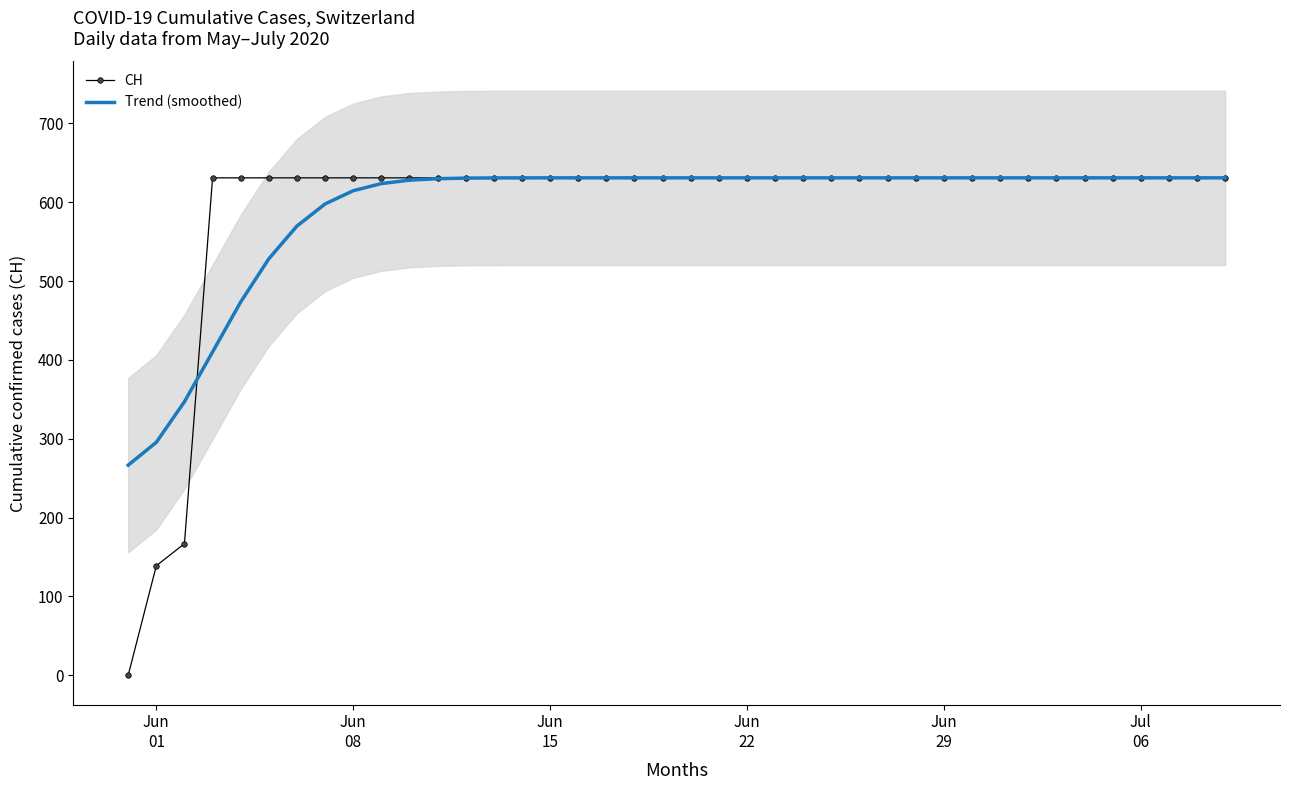

What is the maximum value for CH?

631.0